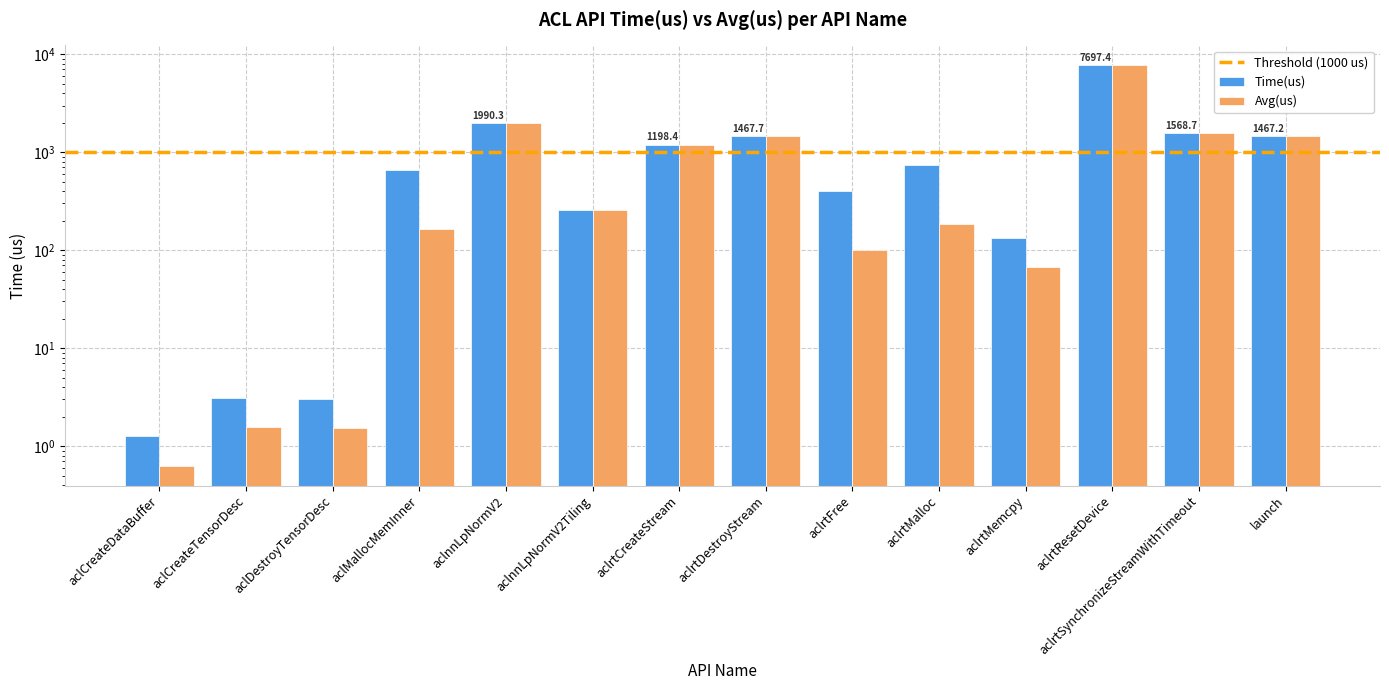

How many categories are shown in the chart?

14